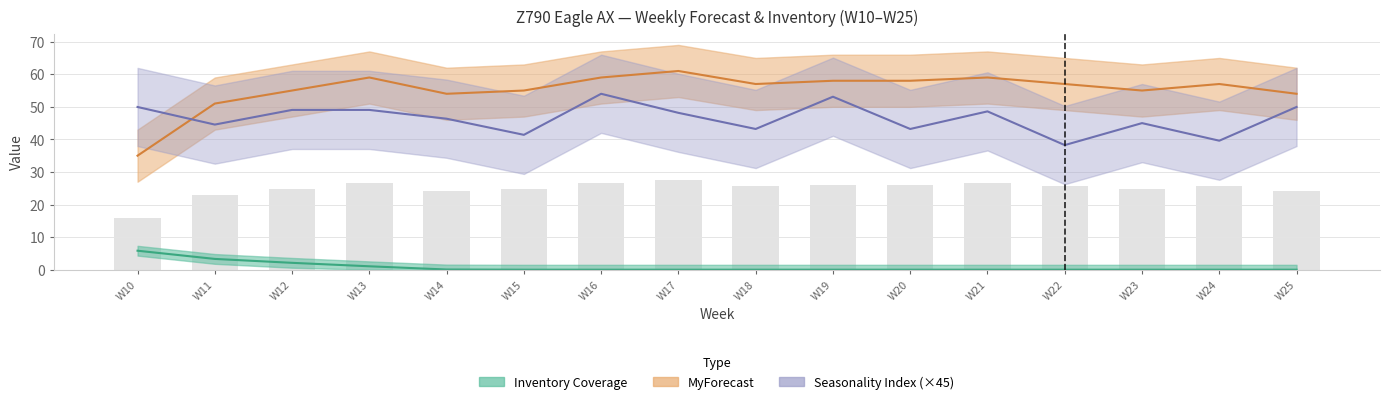

Reading right to left, transcribe all the data shown in this chart.

MyForecast: W25=54.0	W24=57.0	W23=55.0	W22=57.0	W21=59.0	W20=58.0	W19=58.0	W18=57.0	W17=61.0	W16=59.0	W15=55.0	W14=54.0	W13=59.0	W12=55.0	W11=51.0	W10=35.0
Seasonality Index: W25=50.0	W24=39.6	W23=45.0	W22=38.2	W21=48.6	W20=43.2	W19=53.1	W18=43.2	W17=48.2	W16=54.0	W15=41.4	W14=46.4	W13=49.1	W12=49.1	W11=44.5	W10=50.0
Inventory Coverage: W25=0.0	W24=0.0	W23=0.0	W22=0.0	W21=0.0	W20=0.0	W19=0.0	W18=0.0	W17=0.0	W16=0.0	W15=0.0	W14=0.1	W13=1.1	W12=2.1	W11=3.3	W10=5.8